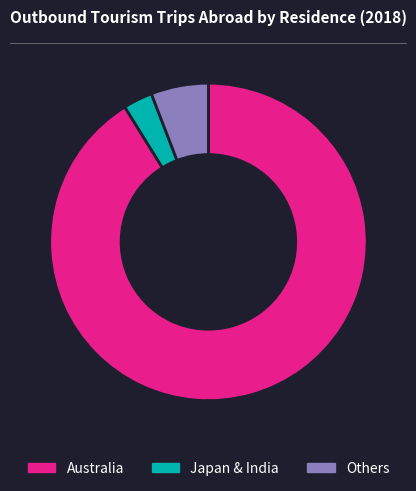

Which slice is the smallest?

Japan & India